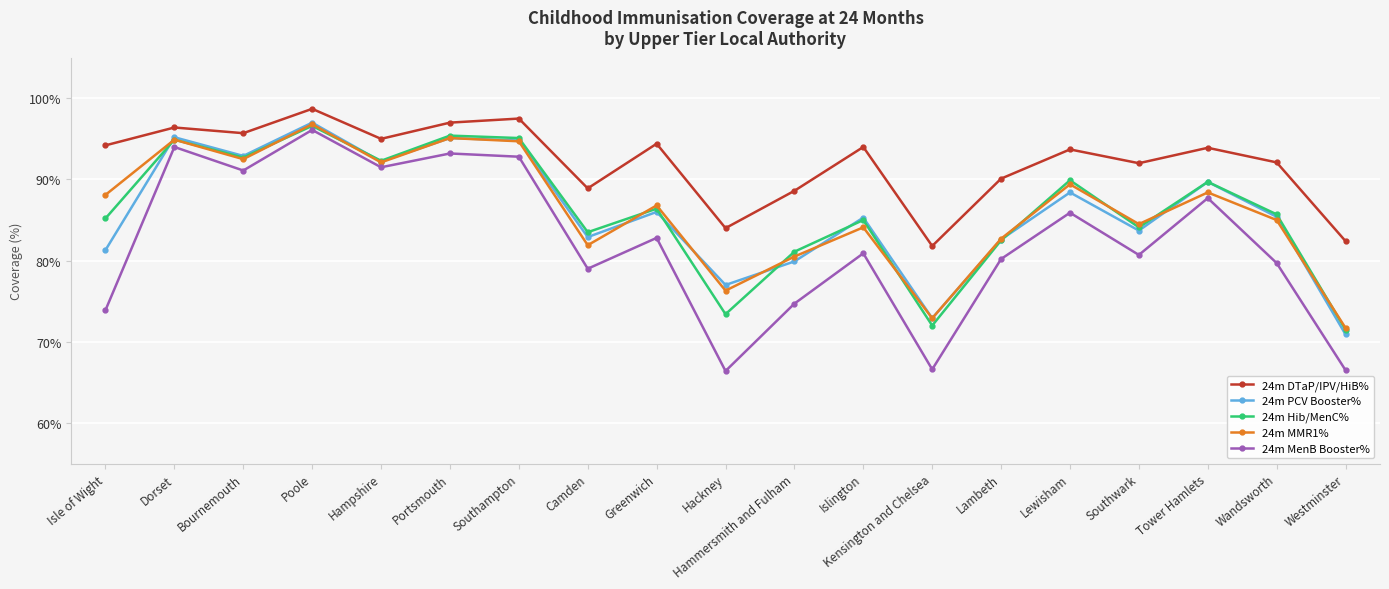

Which series has the largest total across all categories?

24m DTaP/IPV/HiB%